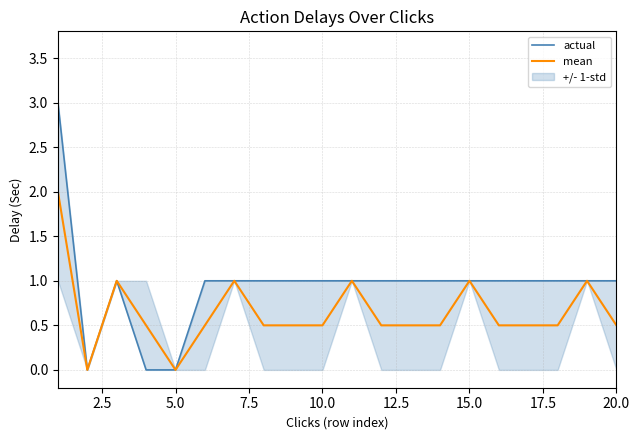

What is the greatest value displayed?

3.0